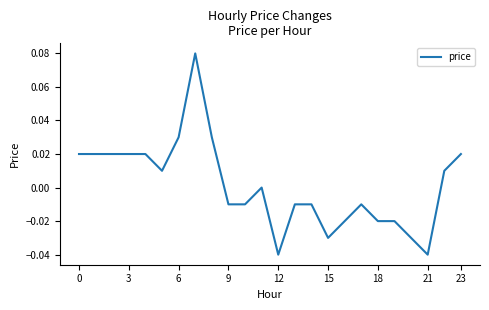

Is this an area chart (filled region under the line)?

No